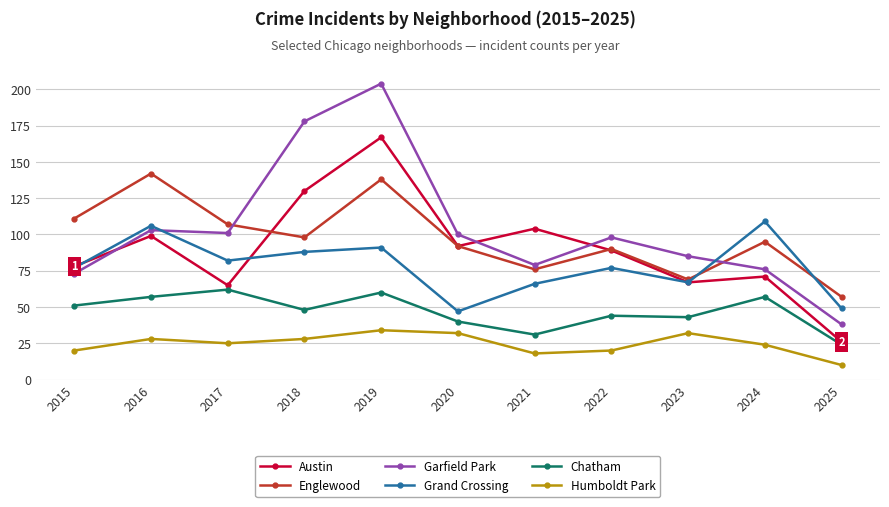

Reading left to right, transcribe all the data shown in this chart.

Austin: 78	99	65	130	167	92	104	89	67	71	26
Englewood: 111	142	107	98	138	92	76	90	69	95	57
Garfield Park: 73	103	101	178	204	100	79	98	85	76	38
Grand Crossing: 77	106	82	88	91	47	66	77	67	109	49
Chatham: 51	57	62	48	60	40	31	44	43	57	24
Humboldt Park: 20	28	25	28	34	32	18	20	32	24	10